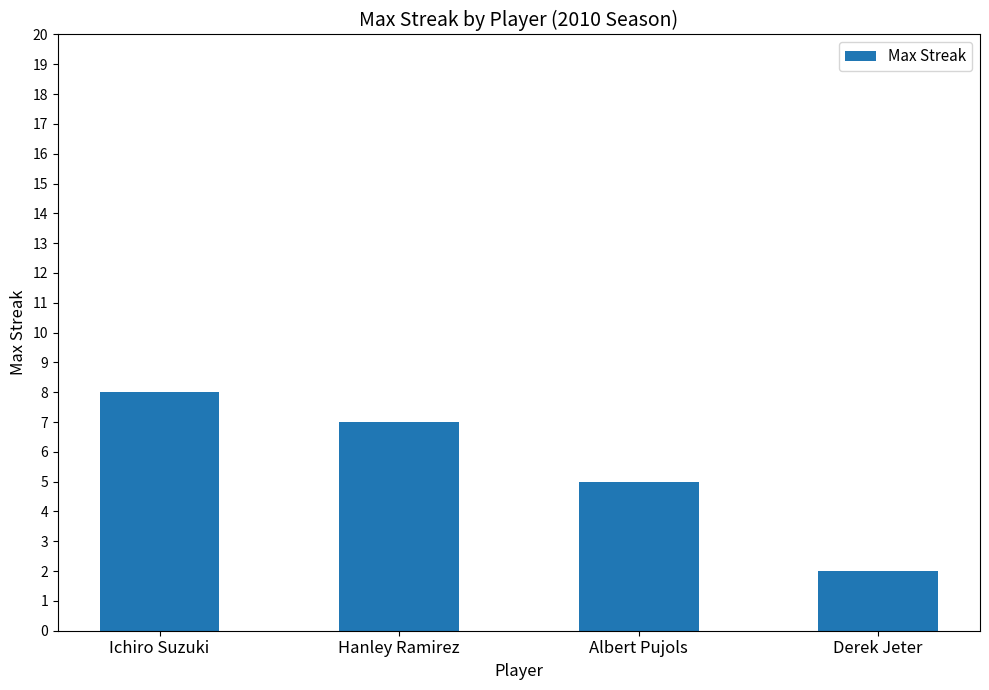

The value at Derek Jeter is 1. True or false?

False